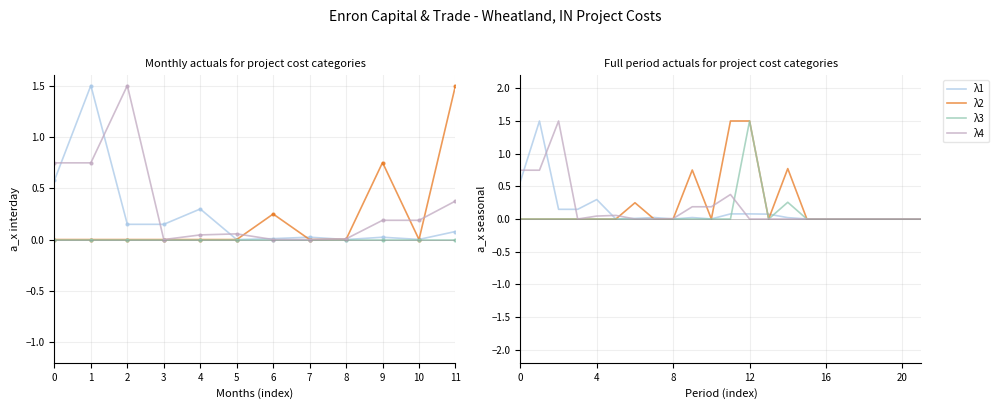

Is it true that λ4 equals -0.5 at 6?

False